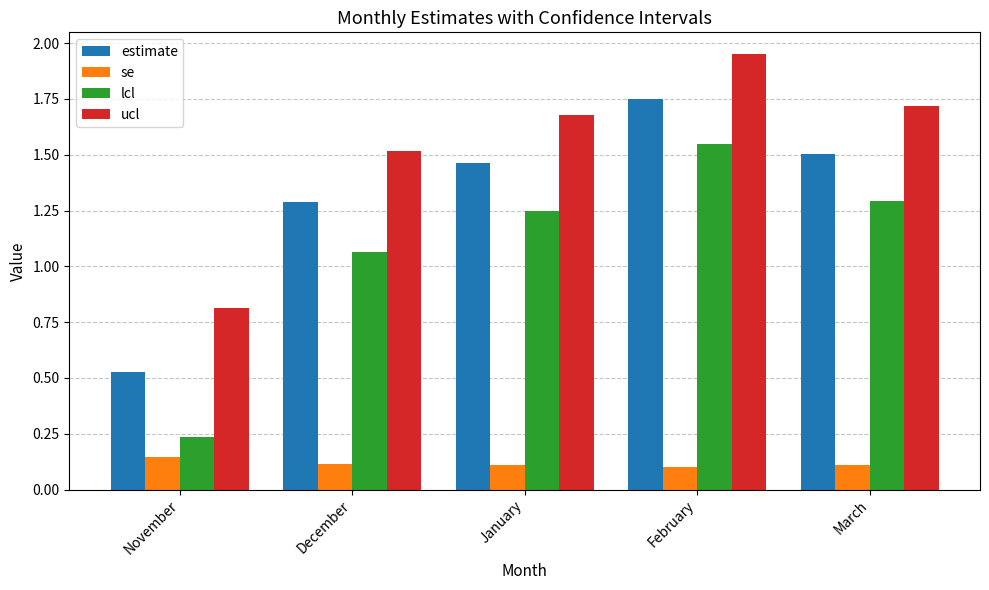

Rank the series by their average value, from highest to lowest.

ucl, estimate, lcl, se